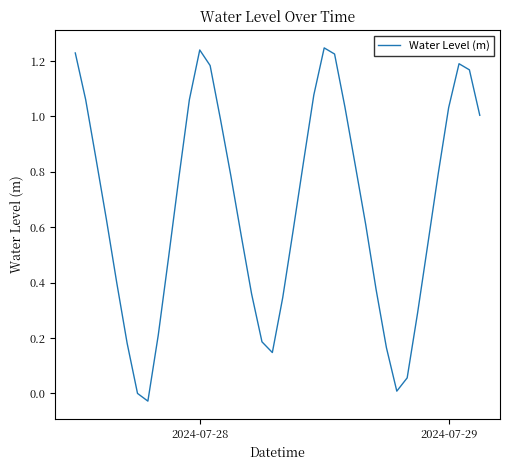

What is the difference between the maximum and minimum values?

1.3